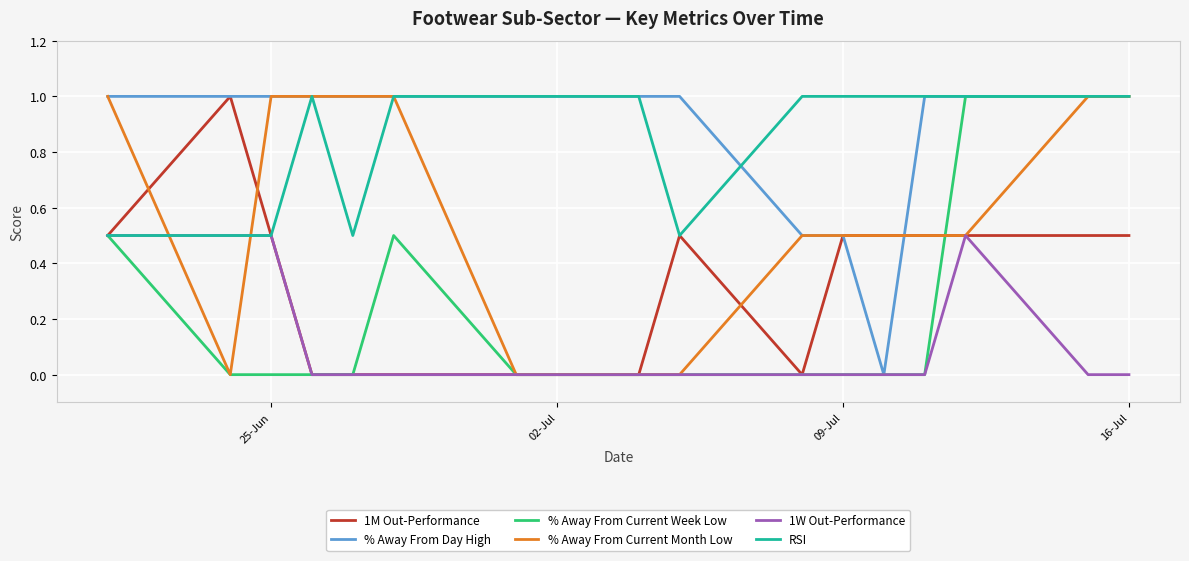

True or false: 1W Out-Performance and % Away From Day High cross at least once.

False